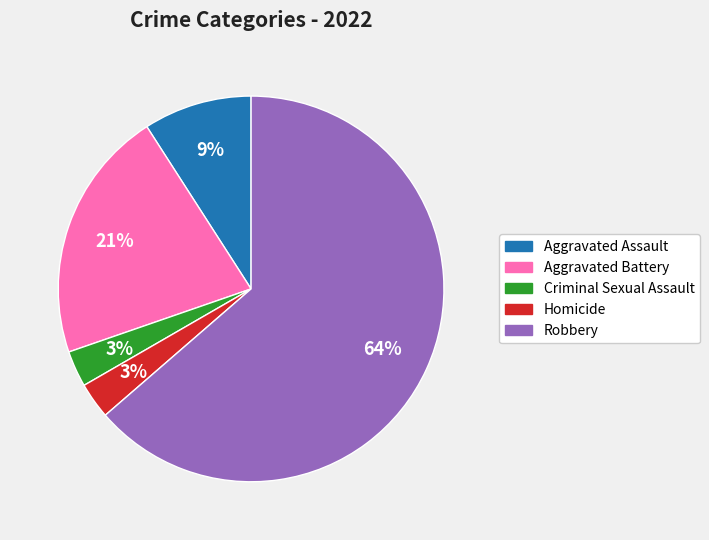

What is the ratio of the value at Criminal Sexual Assault to the value at Aggravated Battery?

0.1